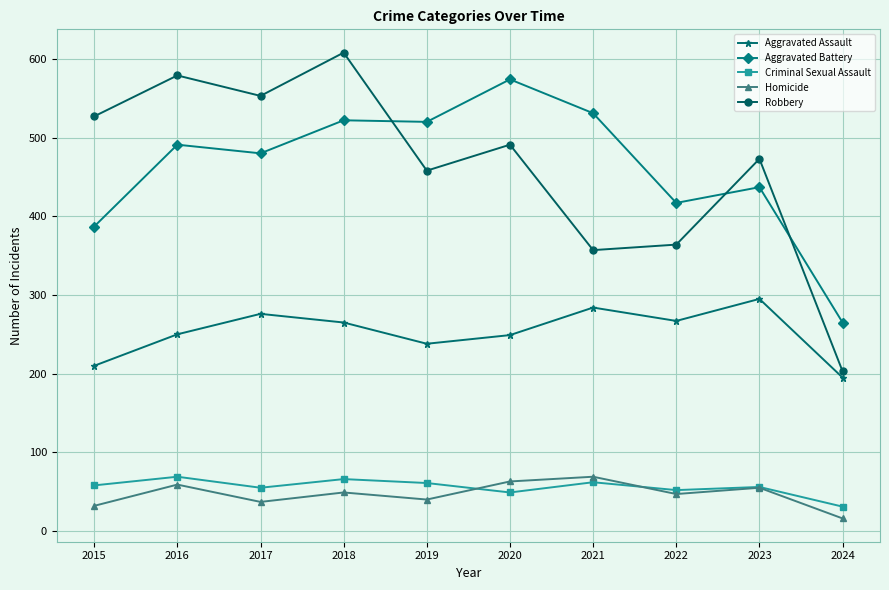

At 2020, list the series in order from smallest to largest.

Criminal Sexual Assault, Homicide, Aggravated Assault, Robbery, Aggravated Battery